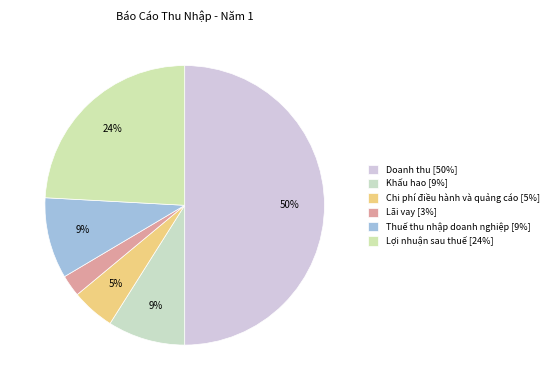

Count the number of slices in the pie.

6